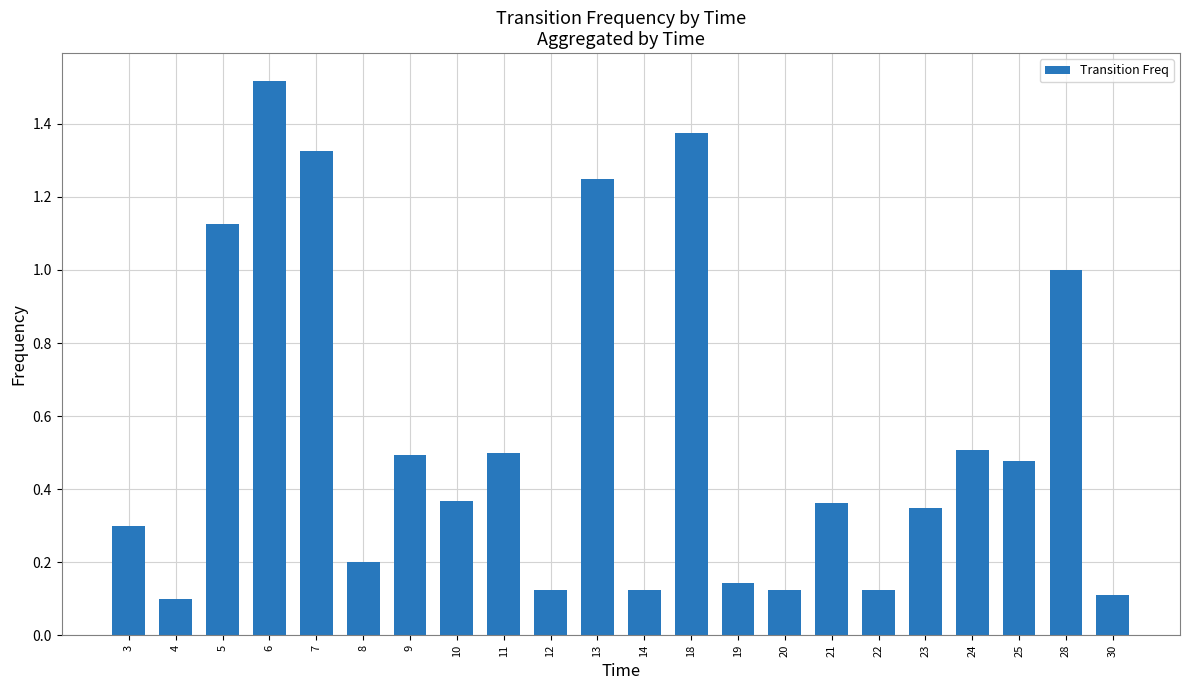

Does the chart contain stacked bars?

No